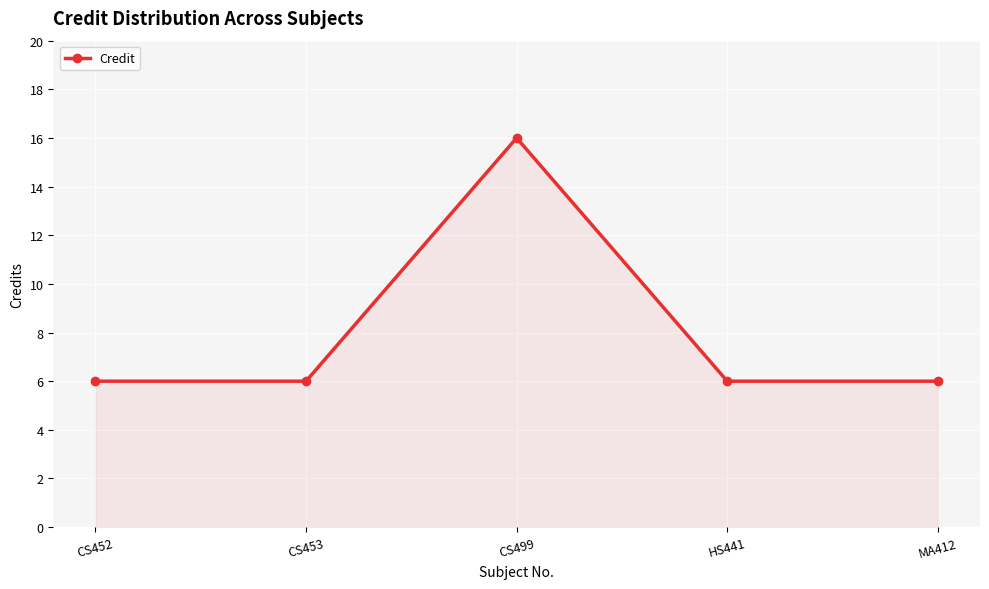

Reading left to right, extract all data points from this chart.

CS452=6	CS453=6	CS499=16	HS441=6	MA412=6